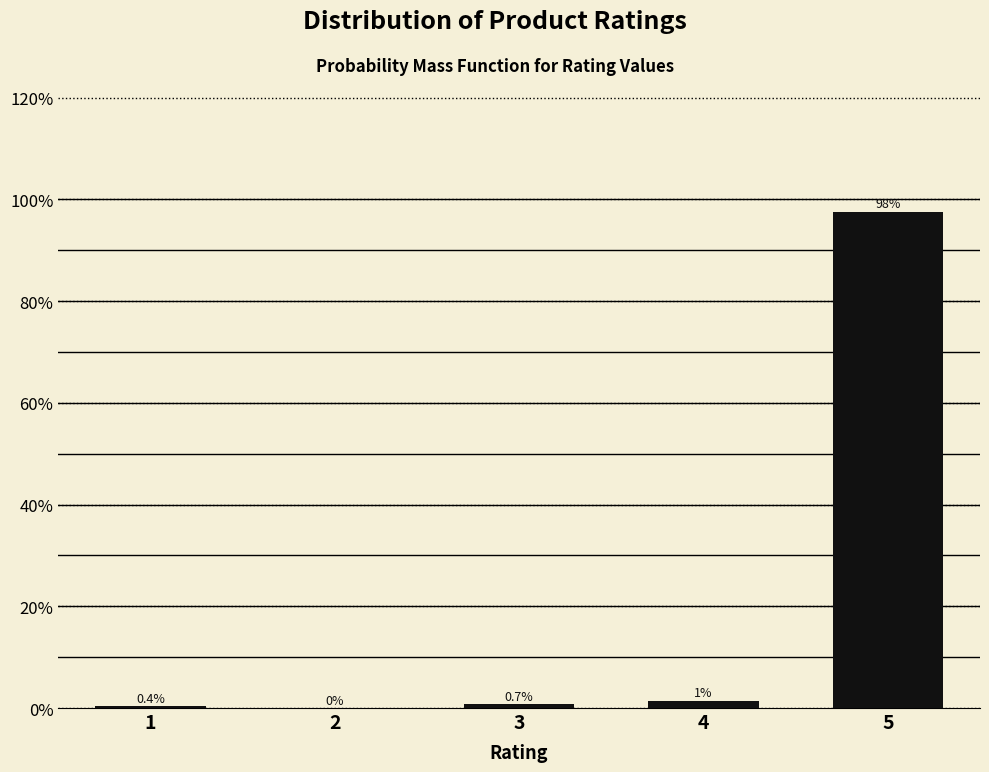

Are the bars horizontal?

No